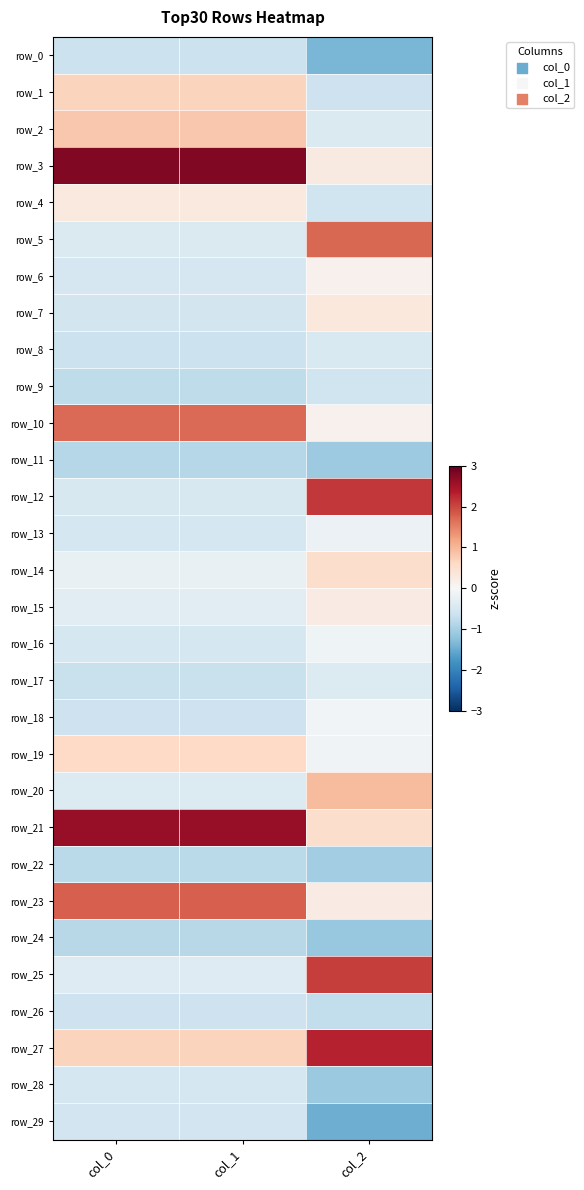

What is the approximate value of row_21 at col_2?

0.5